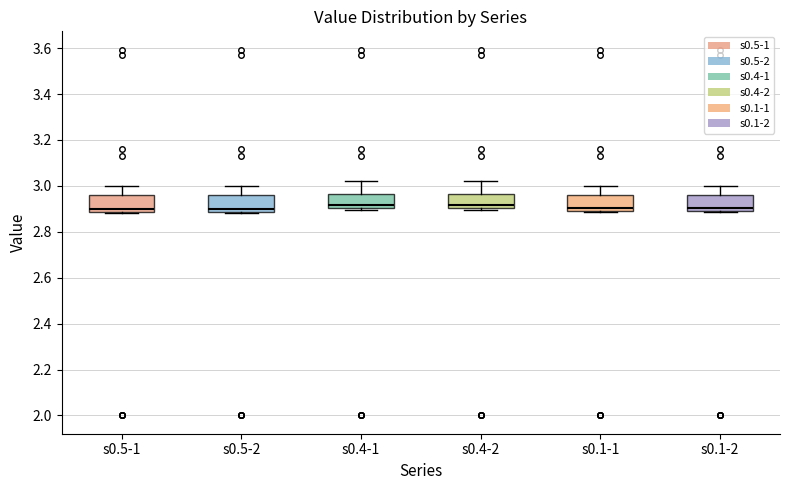

Reading left to right, read every box against the y-axis: the position of its median line, the range the box covers, and the ends of its whiskers. The values are not printed on the chart, so give them approximately, as read against the axis.

s0.5-1: median 2.90, box 2.88 to 2.96, whiskers 2.88 to 3.00
s0.5-2: median 2.90, box 2.88 to 2.96, whiskers 2.88 to 3.00
s0.4-1: median 2.92, box 2.90 to 2.96, whiskers 2.90 (just below the box's lower edge) to 3.02
s0.4-2: median 2.92, box 2.90 to 2.96, whiskers 2.90 (just below the box's lower edge) to 3.02
s0.1-1: median 2.90 (just above the box's lower edge), box 2.90 to 2.96, whiskers 2.88 to 3.00
s0.1-2: median 2.90 (just above the box's lower edge), box 2.90 to 2.96, whiskers 2.88 to 3.00